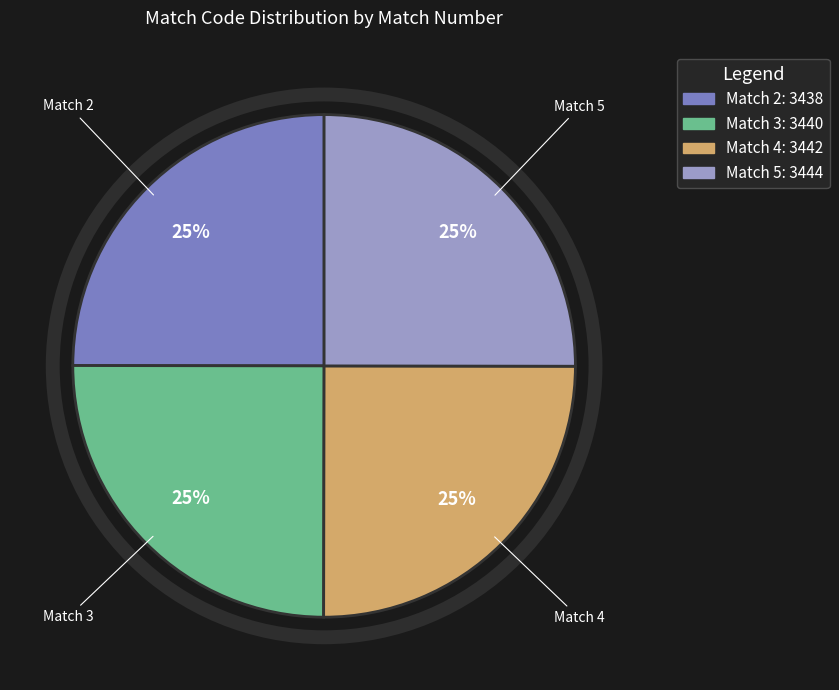

To the nearest percent, what percentage of the pie is Match 2?

25%